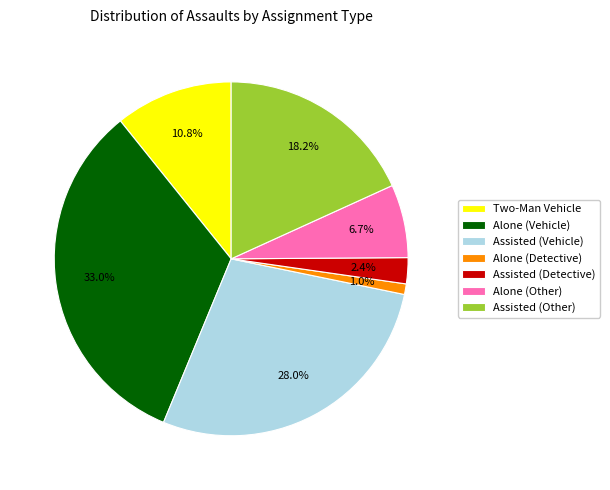

Which slice is the smallest?

Alone (Detective)